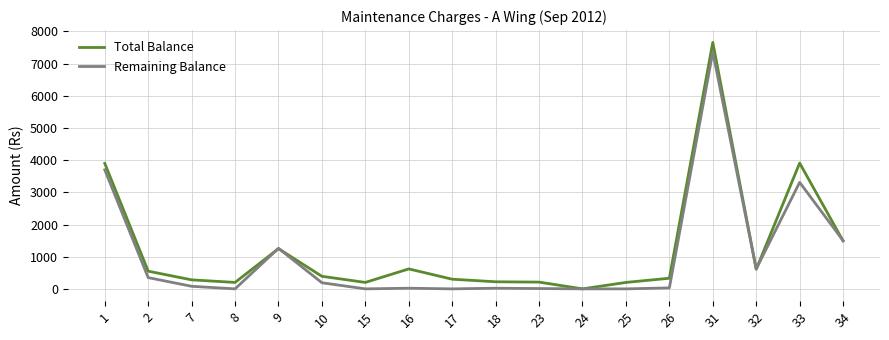

Which series has the largest range (max minus min)?

Total Balance